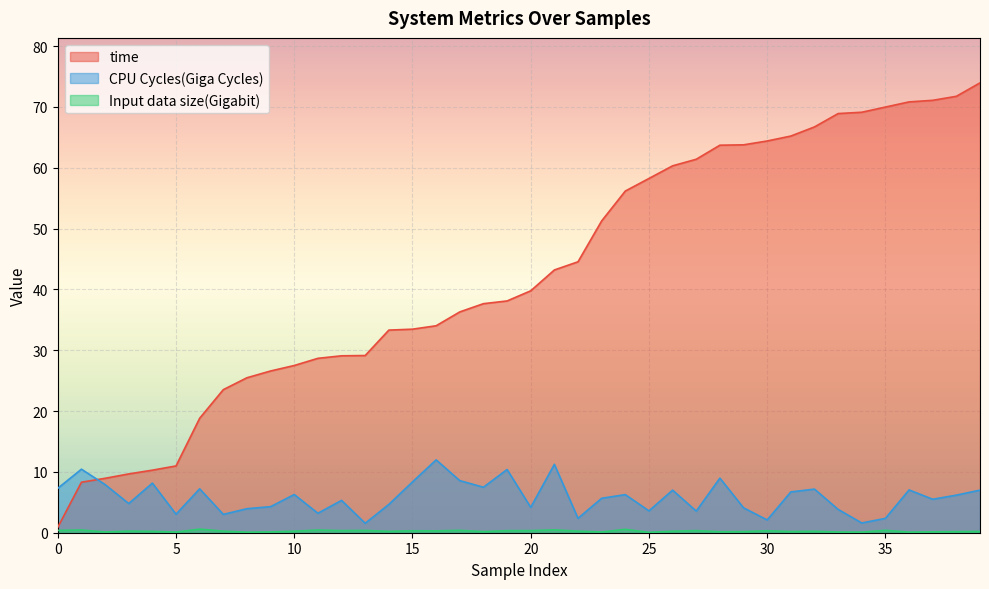

Reading left to right, what are all the values shown in this chart?

time: 0=0.9	1=8.3	2=8.9	3=9.7	4=10.3	5=11.0	6=18.8	7=23.5	8=25.5	9=26.6	10=27.5	11=28.7	12=29.1	13=29.1	14=33.3	15=33.5	16=34.0	17=36.3	18=37.7	19=38.1	20=39.8	21=43.2	22=44.5	23=51.3	24=56.2	25=58.2	26=60.3	27=61.4	28=63.7	29=63.8	30=64.4	31=65.2	32=66.7	33=68.9	34=69.1	35=70.0	36=70.8	37=71.1	38=71.8	39=74.0
CPU Cycles(Giga Cycles): 0=7.3	1=10.4	2=7.9	3=4.8	4=8.2	5=3.0	6=7.2	7=3.0	8=4.0	9=4.3	10=6.3	11=3.2	12=5.3	13=1.6	14=4.7	15=8.4	16=12.0	17=8.6	18=7.5	19=10.4	20=4.2	21=11.2	22=2.4	23=5.7	24=6.3	25=3.6	26=7.0	27=3.6	28=9.0	29=4.1	30=2.1	31=6.7	32=7.2	33=3.8	34=1.6	35=2.4	36=7.0	37=5.5	38=6.2	39=7.0
Input data size(Gigabit): 0=0.4	1=0.4	2=0.1	3=0.3	4=0.2	5=0.1	6=0.6	7=0.3	8=0.1	9=0.1	10=0.3	11=0.4	12=0.3	13=0.4	14=0.2	15=0.3	16=0.3	17=0.4	18=0.2	19=0.3	20=0.3	21=0.5	22=0.3	23=0.1	24=0.6	25=0.1	26=0.3	27=0.3	28=0.2	29=0.2	30=0.3	31=0.2	32=0.2	33=0.1	34=0.1	35=0.4	36=0.1	37=0.1	38=0.2	39=0.2